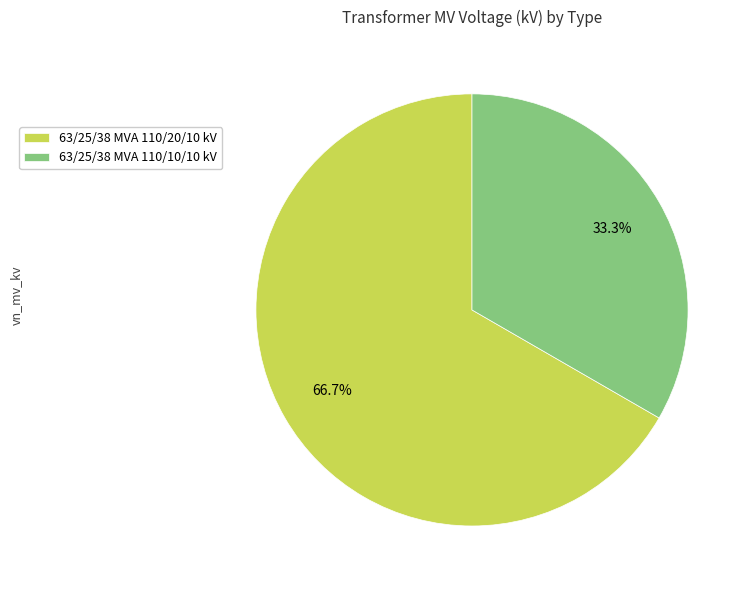

Is there any slice that represents more than half of the pie?

Yes